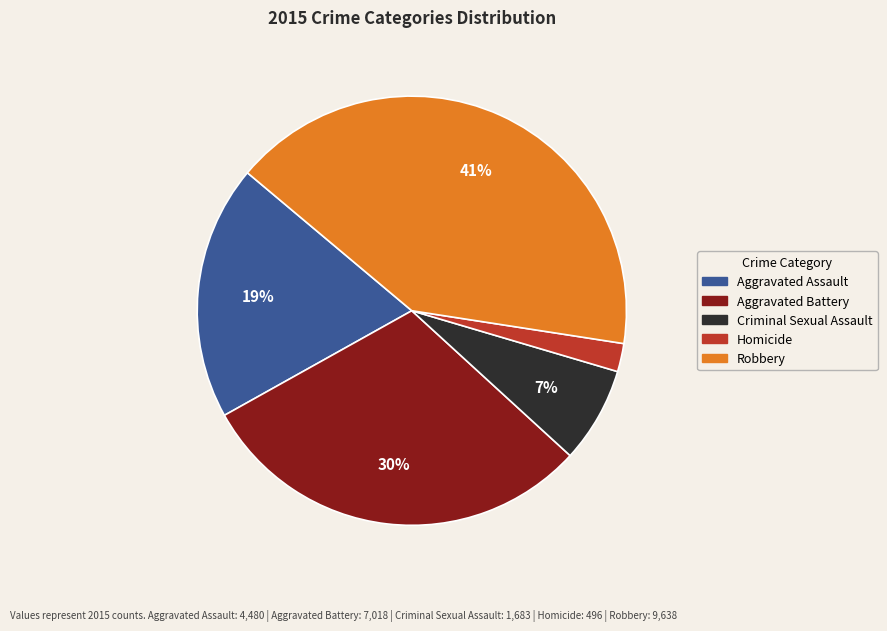

How many segments does this pie chart have?

5